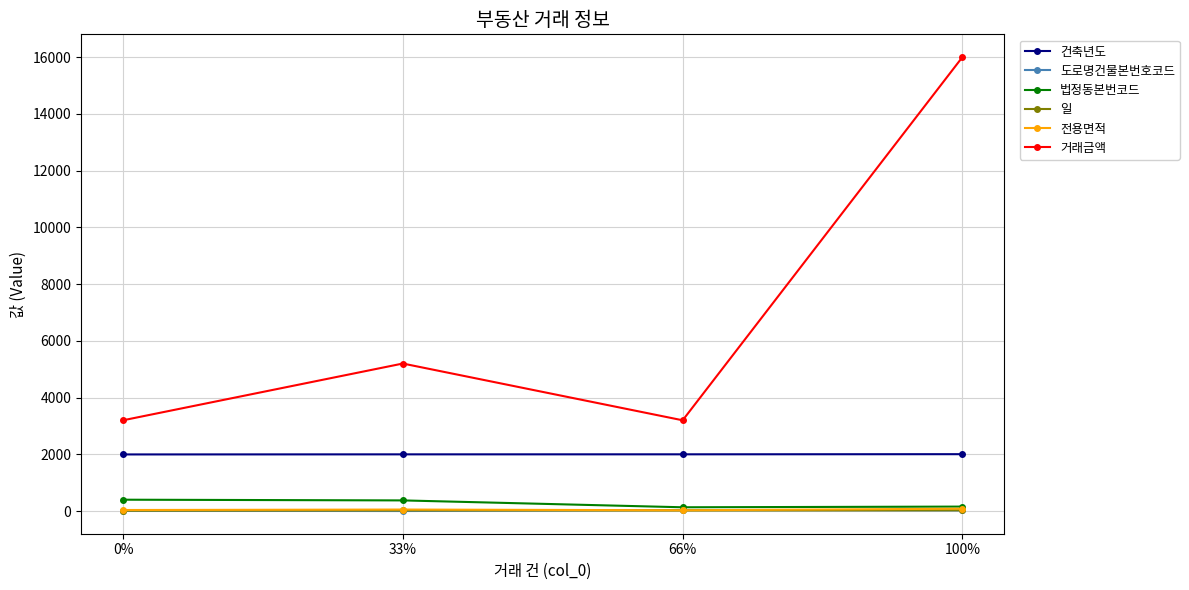

Count the number of data series in this chart.

6